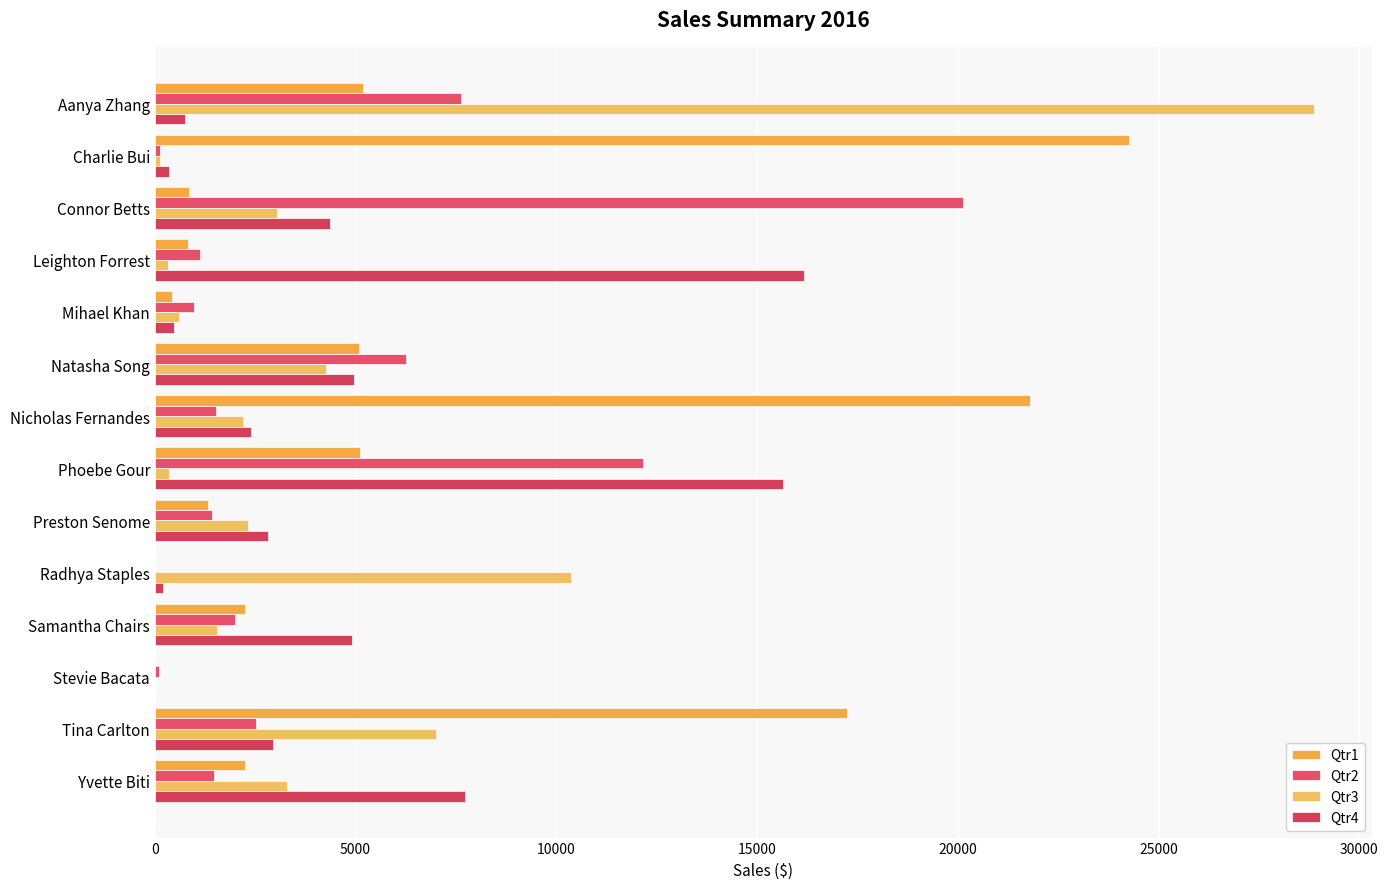

Count the number of data series in this chart.

4